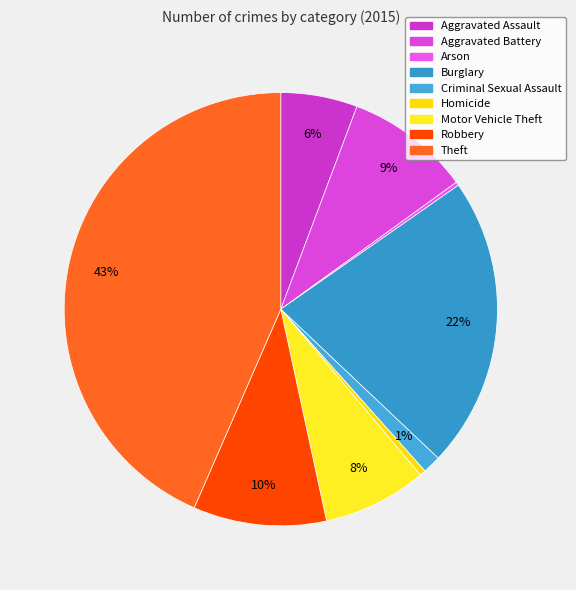

Which slice is the largest?

Theft